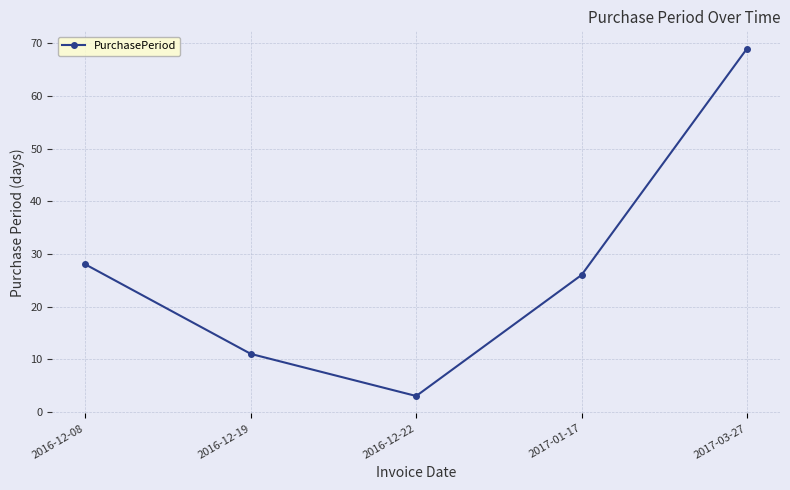

Reading right to left, extract all data points from this chart.

2017-03-27=69	2017-01-17=26	2016-12-22=3	2016-12-19=11	2016-12-08=28